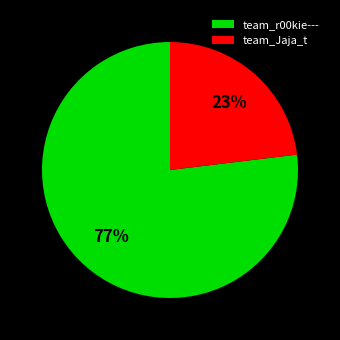

Which category has the biggest portion of the pie?

team_r00kie---